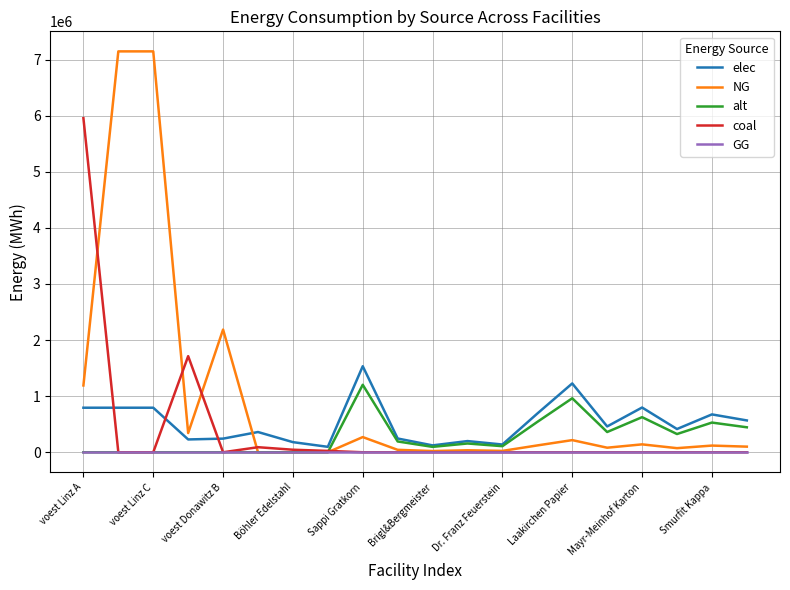

What is the highest value of the elec series?

1533400.0